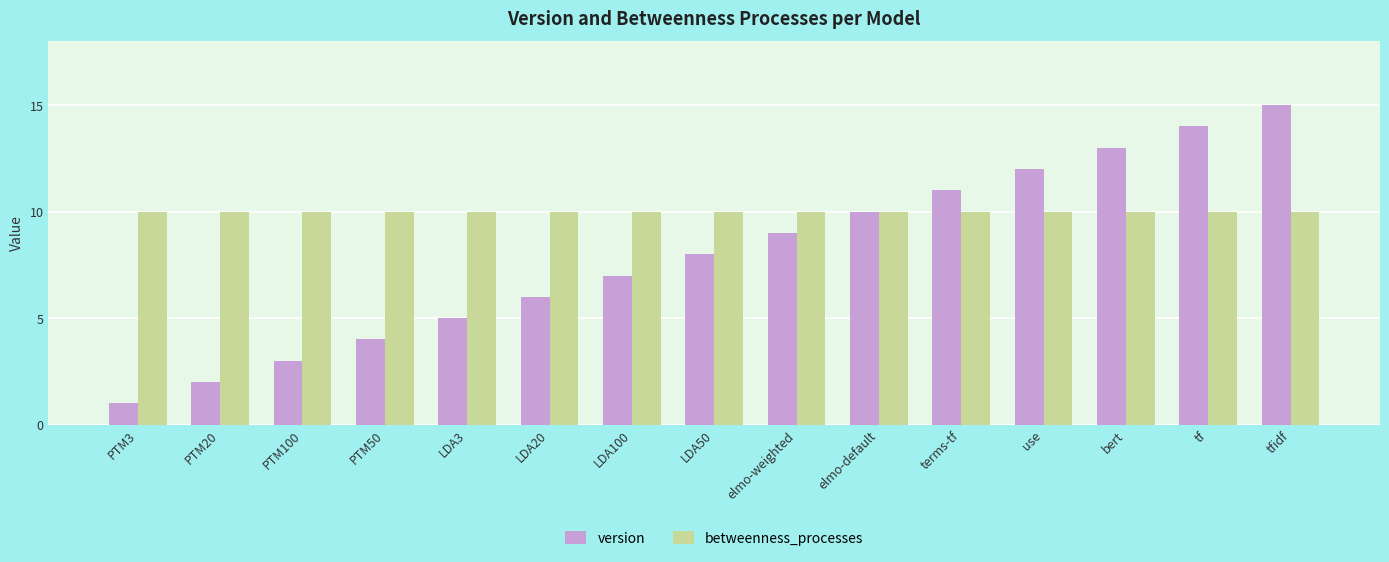

Rank the categories by version value from highest to lowest.

tfidf, tf, bert, use, terms-tf, elmo-default, elmo-weighted, LDA50, LDA100, LDA20, LDA3, PTM50, PTM100, PTM20, PTM3